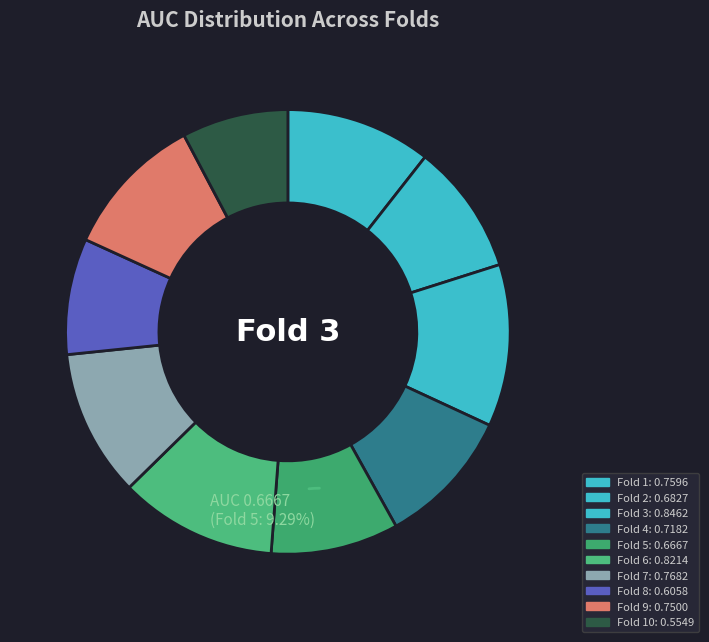

How many segments does this pie chart have?

10